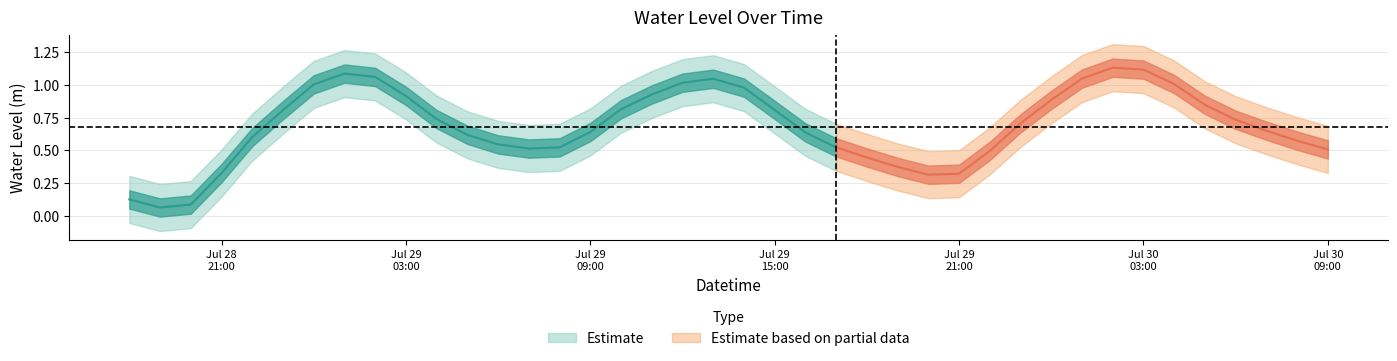

Which category has the lowest value across all series?

2024-07-28 19:00:00